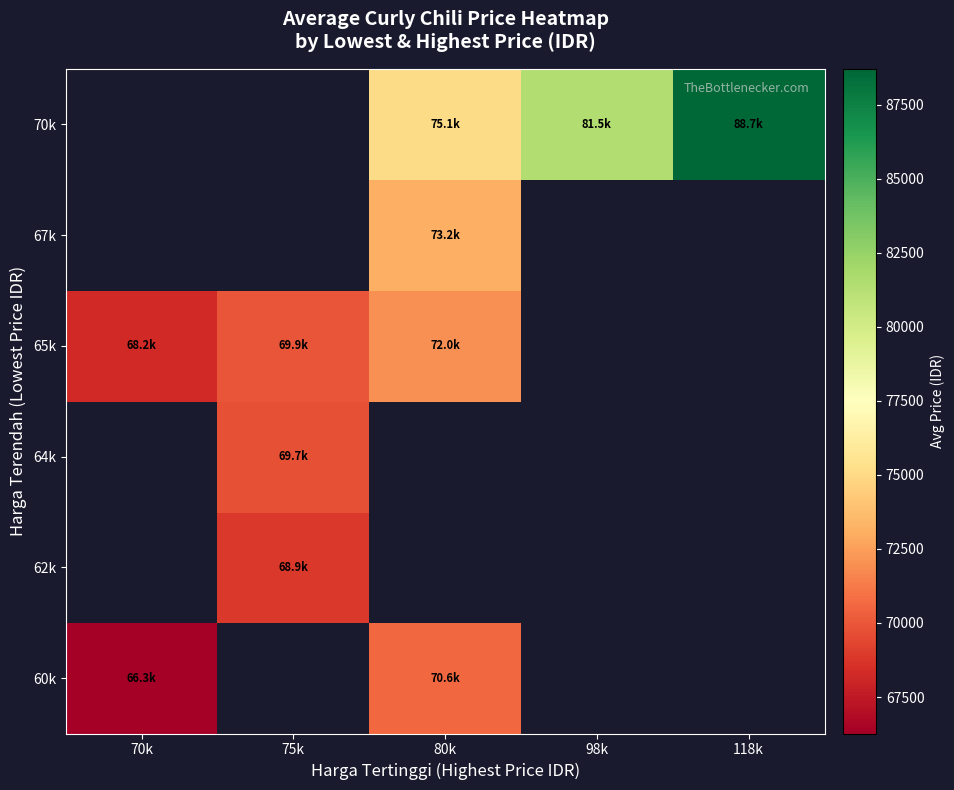

How many categories are shown in the chart?

5